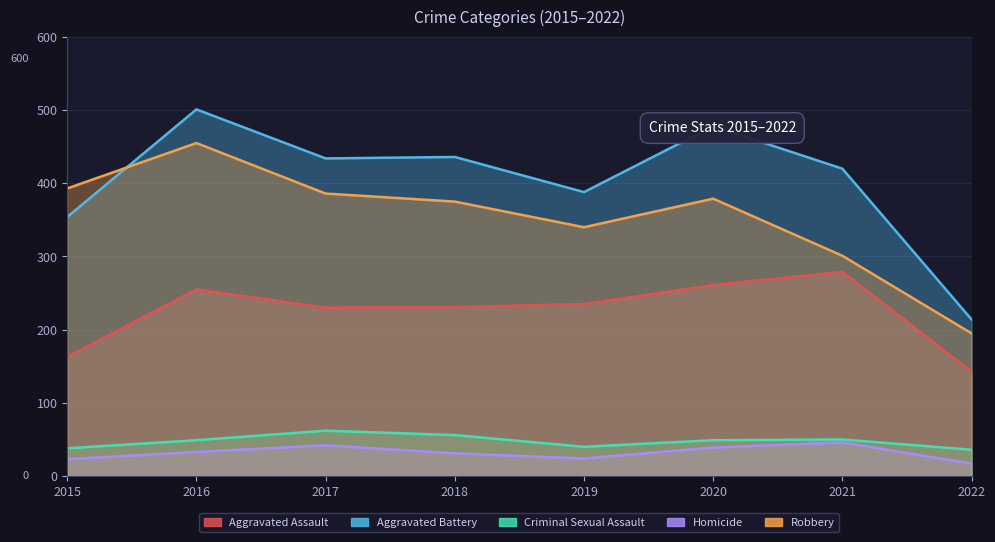

What are all the series names shown in the legend?

Aggravated Assault, Aggravated Battery, Criminal Sexual Assault, Homicide, Robbery